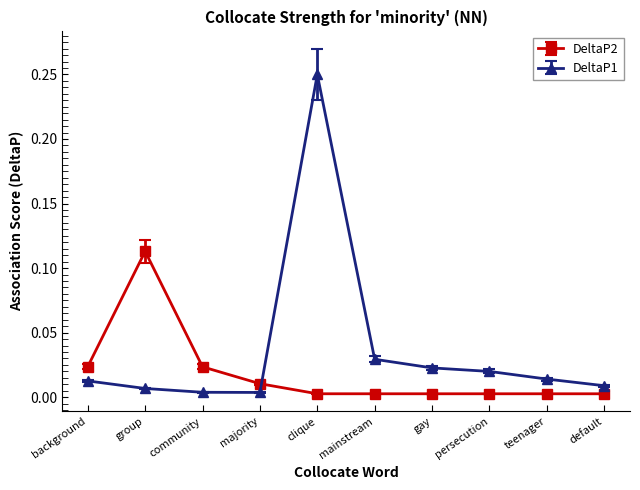

Rank the series by their average value, from lowest to highest.

DeltaP2, DeltaP1